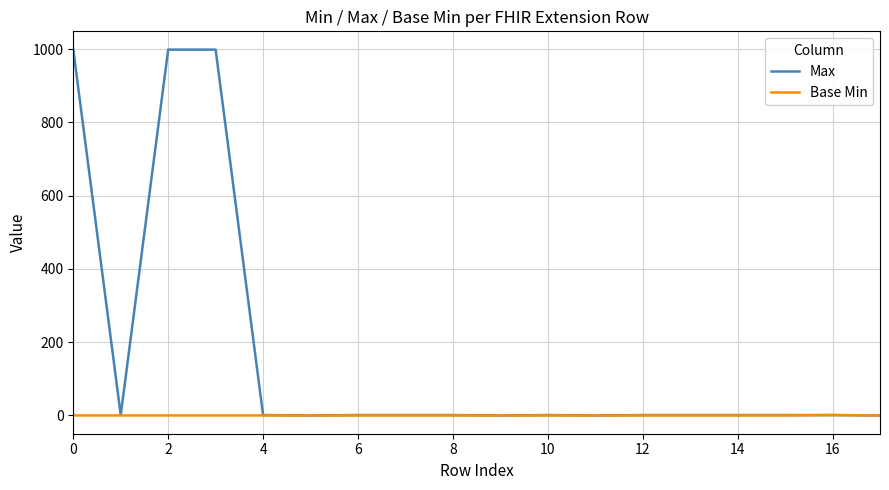

Which series has the largest total across all categories?

Max